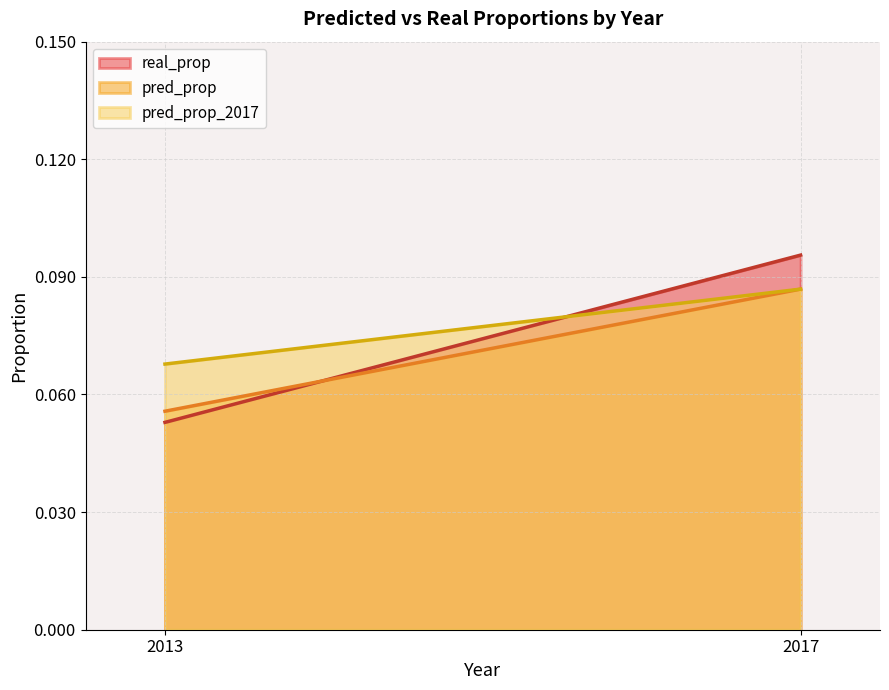

True or false: pred_prop_2017 has a value of 0.1 at 2017.

False